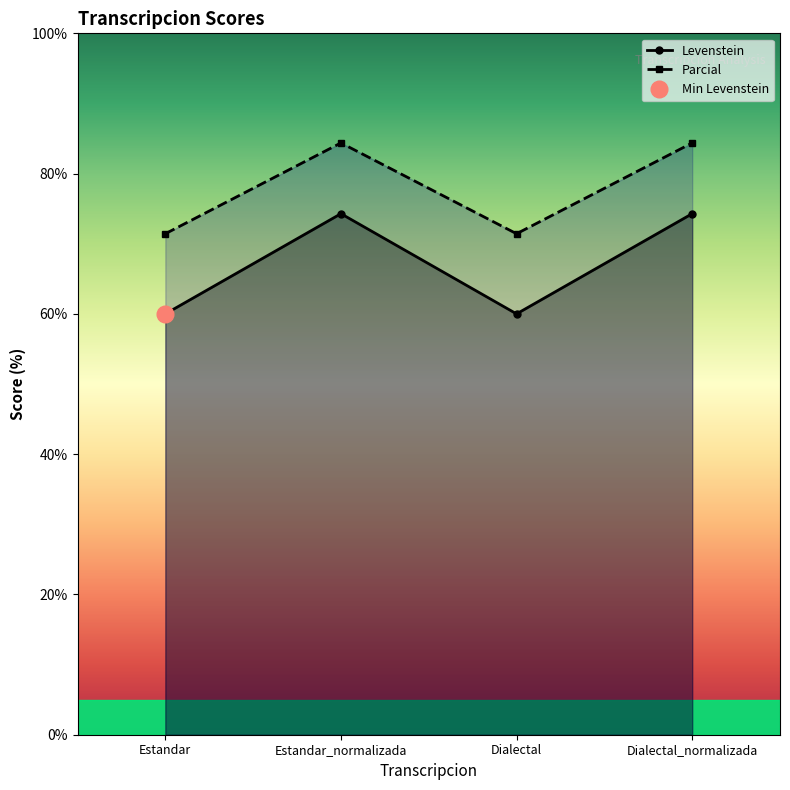

At which label does Levenstein first exceed 84?

Estandar_normalizada